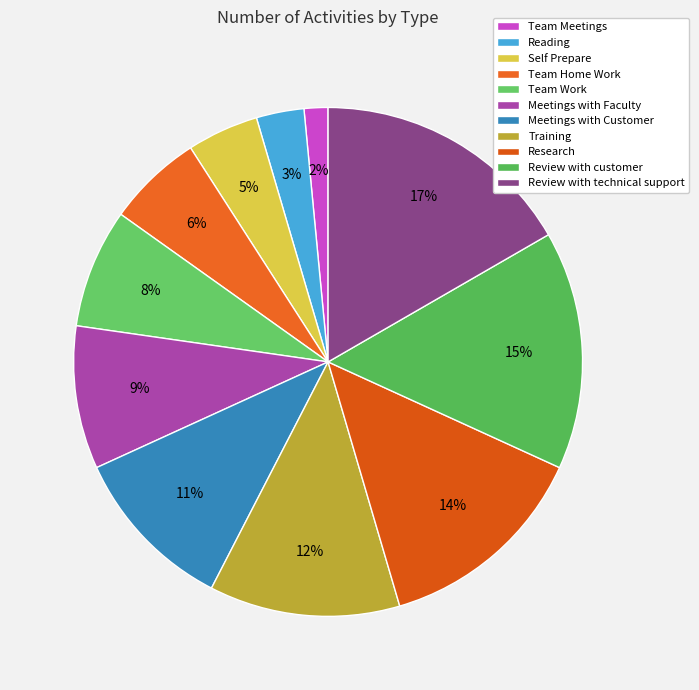

What is the largest slice in the pie chart?

Review with technical support